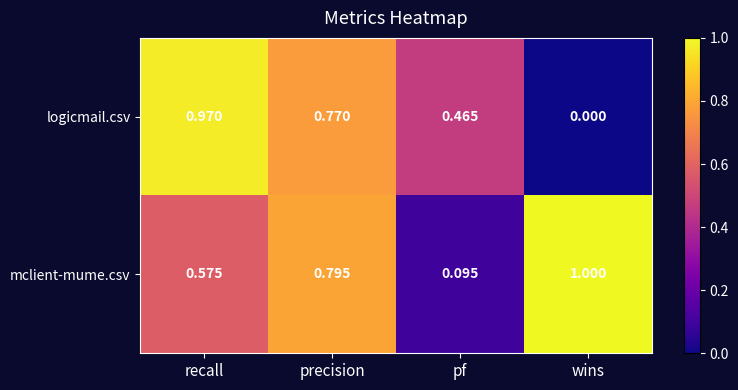

Which series has the largest total across all categories?

mclient-mume.csv